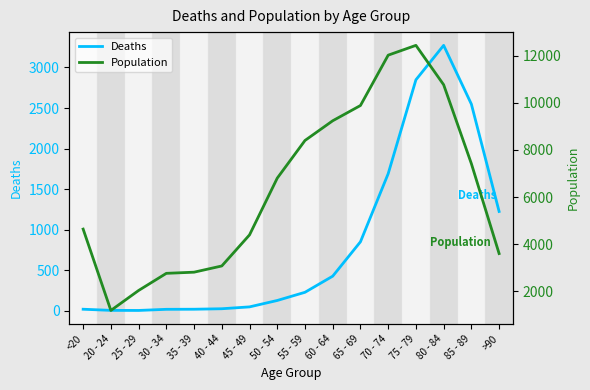

Is it true that Deaths equals 1690 at 70 - 74?

True